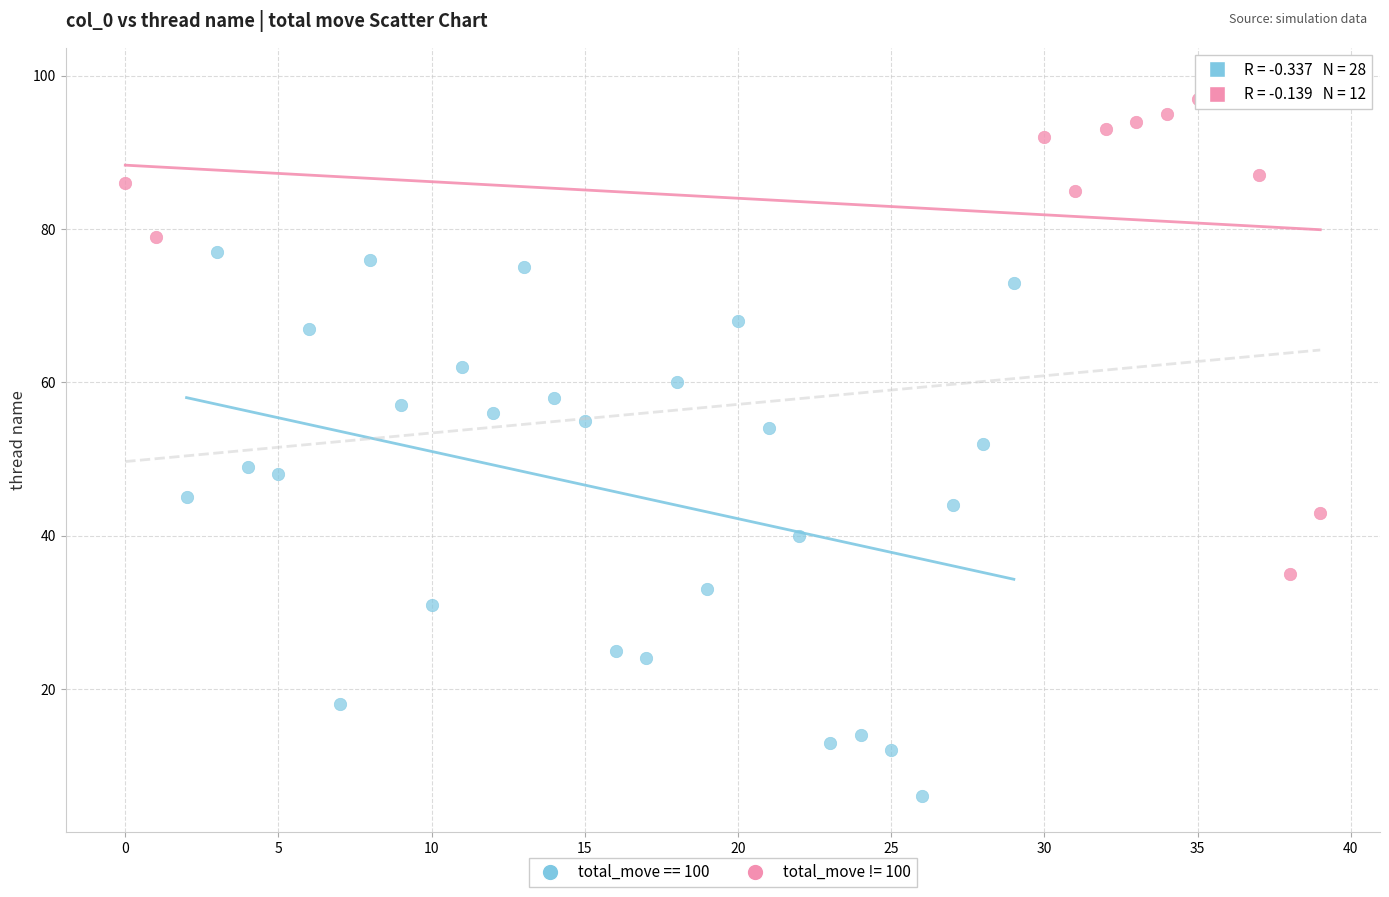

Which series reaches the maximum Y coordinate?

total_move != 100